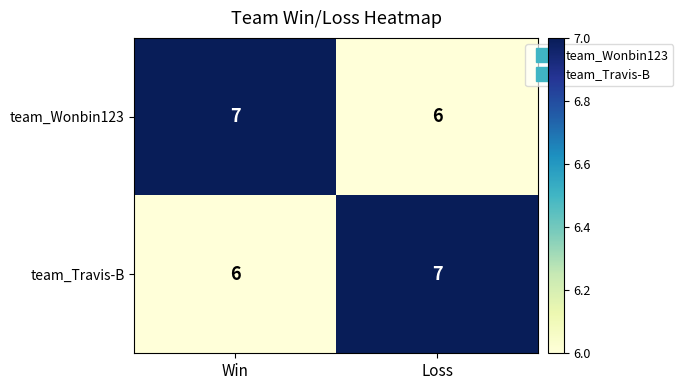

At how many categories does at least one series exceed 6?

2